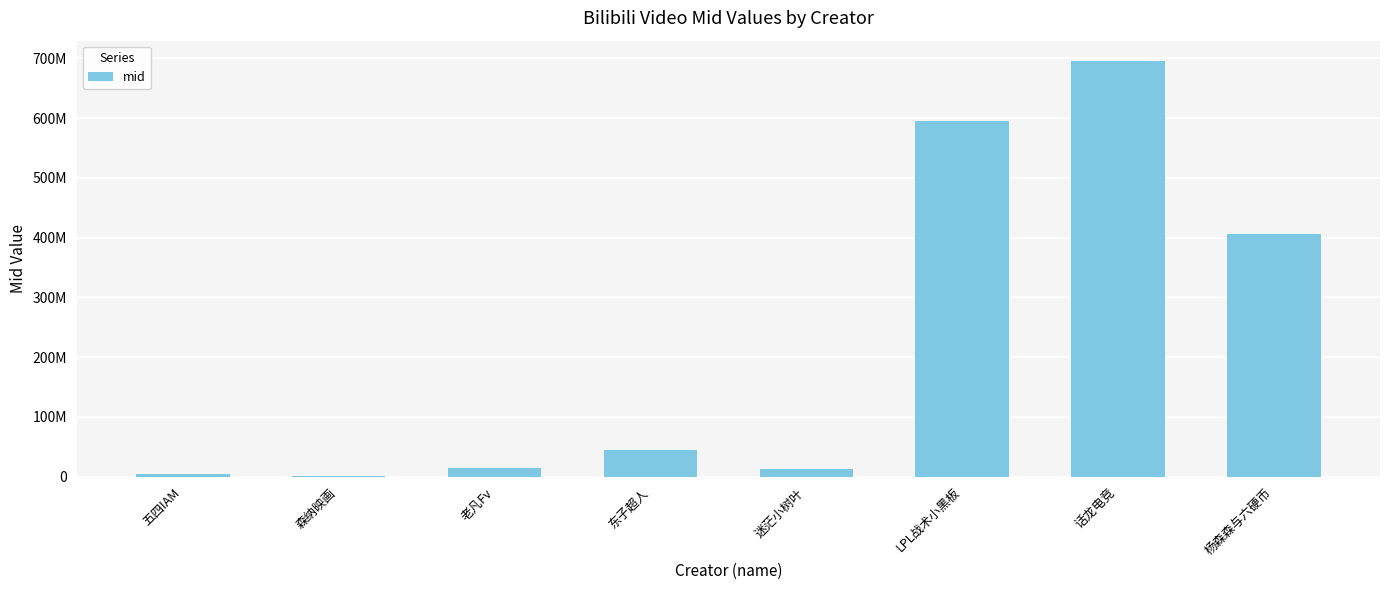

List the labels in order of value, smallest first.

森纳映画, 五四IAM, 迷茫小树叶, 老凡Fv, 东子超人, 杨森森与六硬币, LPL战术小黑板, 话龙电竞